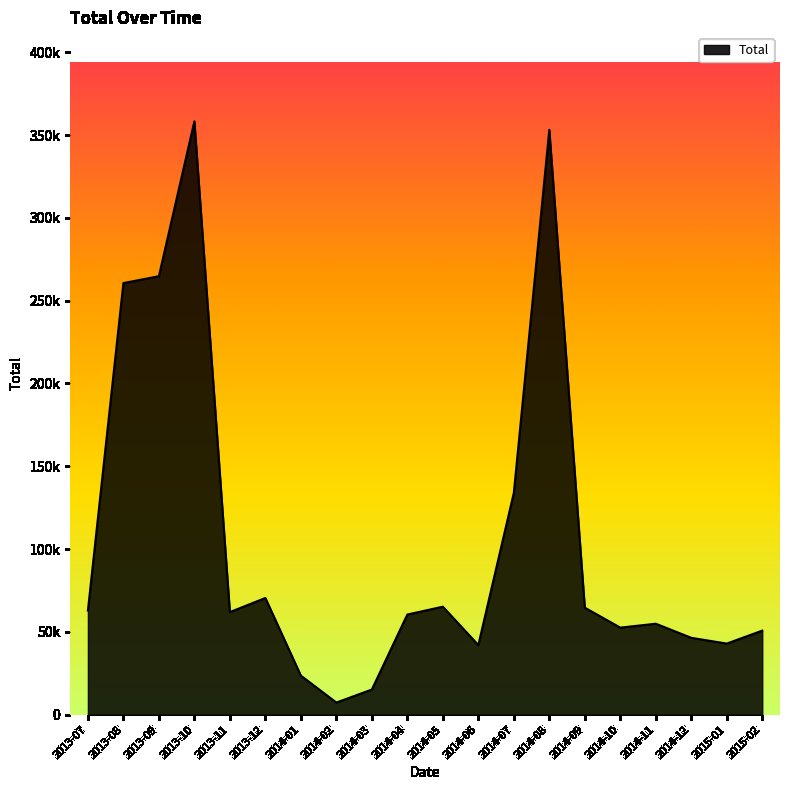

List the labels in order of value, smallest first.

2014-02, 2014-03, 2014-01, 2014-06, 2015-01, 2014-12, 2015-02, 2014-10, 2014-11, 2014-04, 2013-11, 2013-07, 2014-09, 2014-05, 2013-12, 2014-07, 2013-08, 2013-09, 2014-08, 2013-10